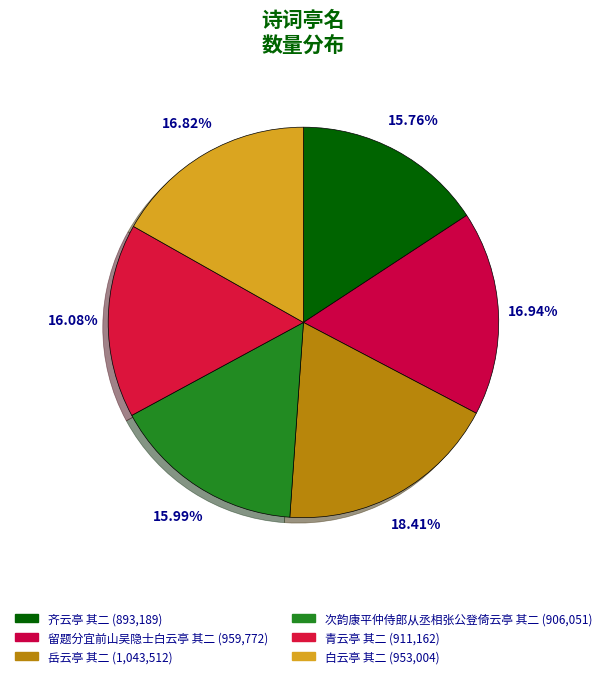

Is it true that 白云亭 其二 is 17% of the pie?

True